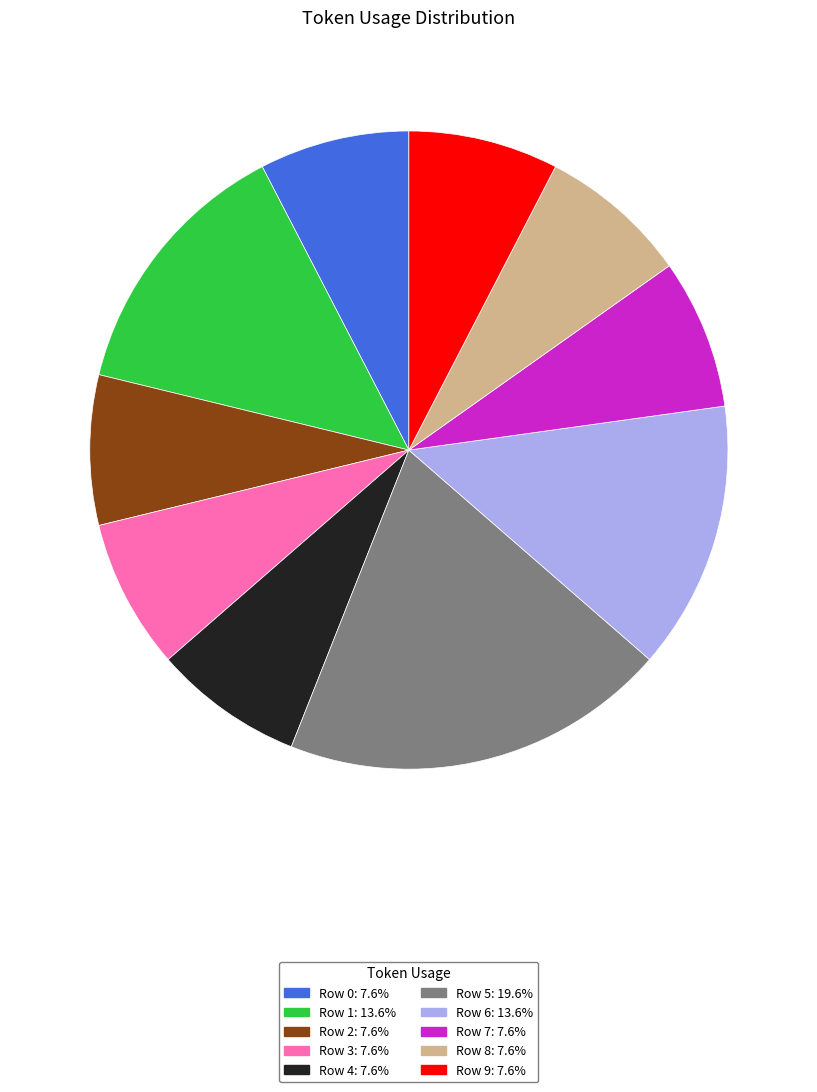

Approximately how many times larger is the value at Row 2 compared to Row 6?

0.6